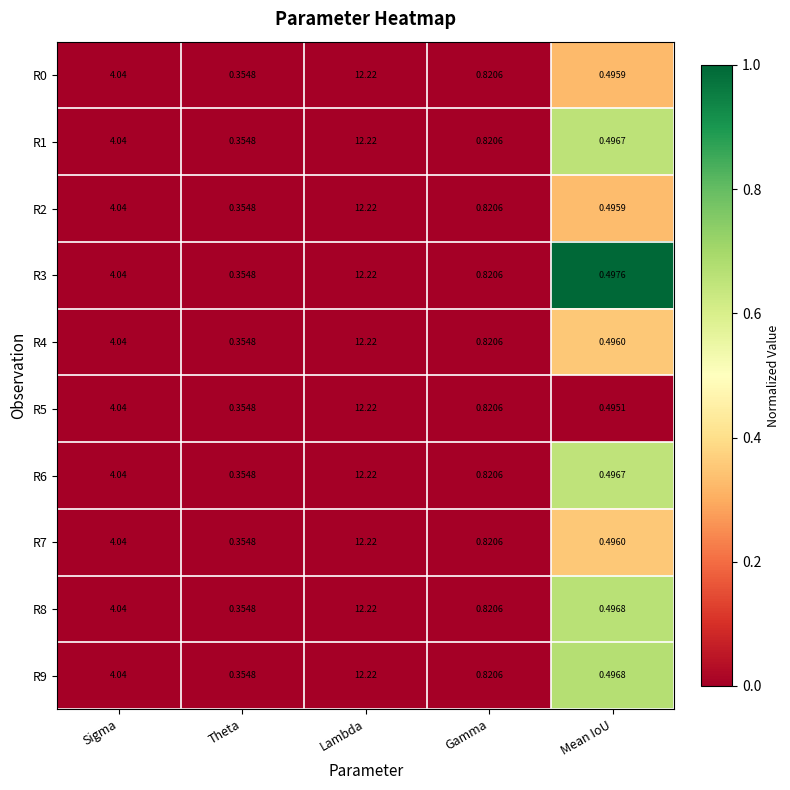

At which label does R2 reach its peak?

Lambda